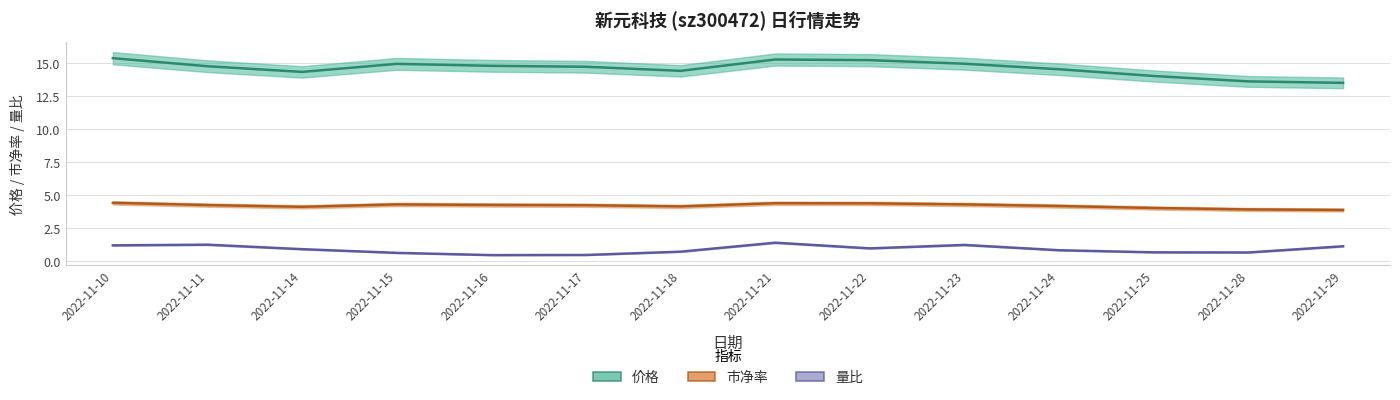

Where is the first local minimum for 市净率?

2022-11-14